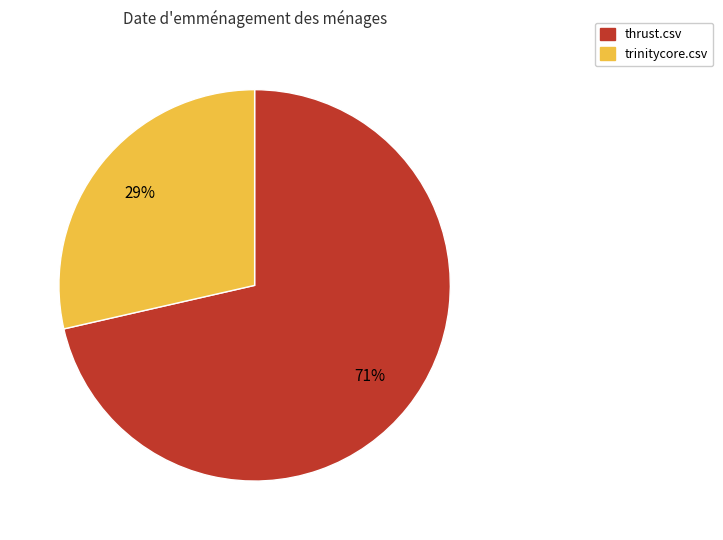

Count the number of slices in the pie.

2